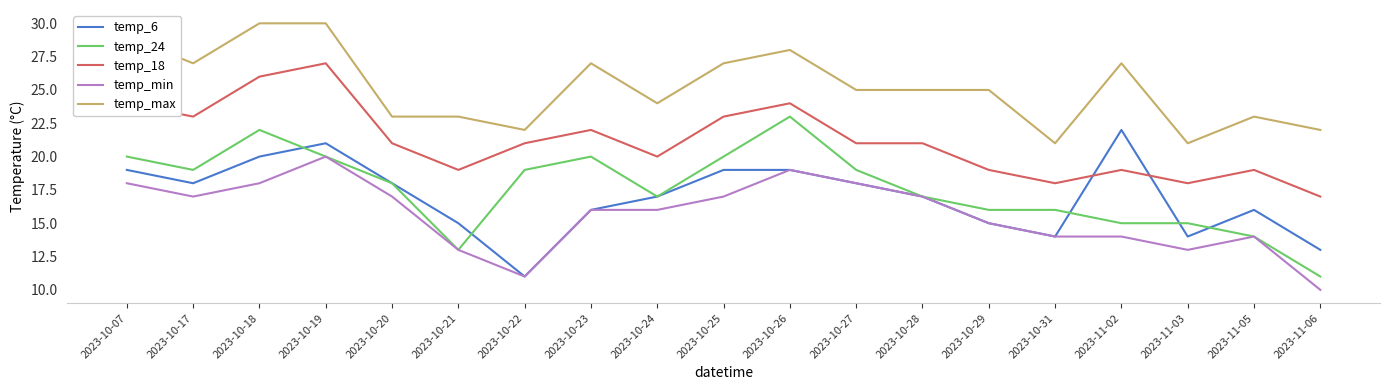

What is the spread (max minus min) of values at 2023-10-17?

10